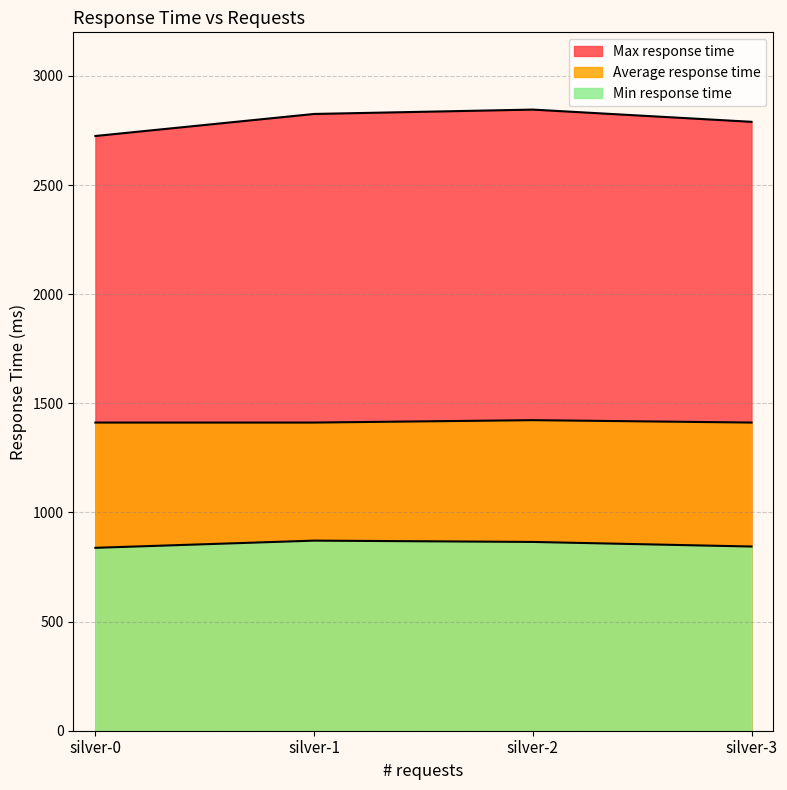

True or false: Average response time and Min response time intersect in this chart.

False